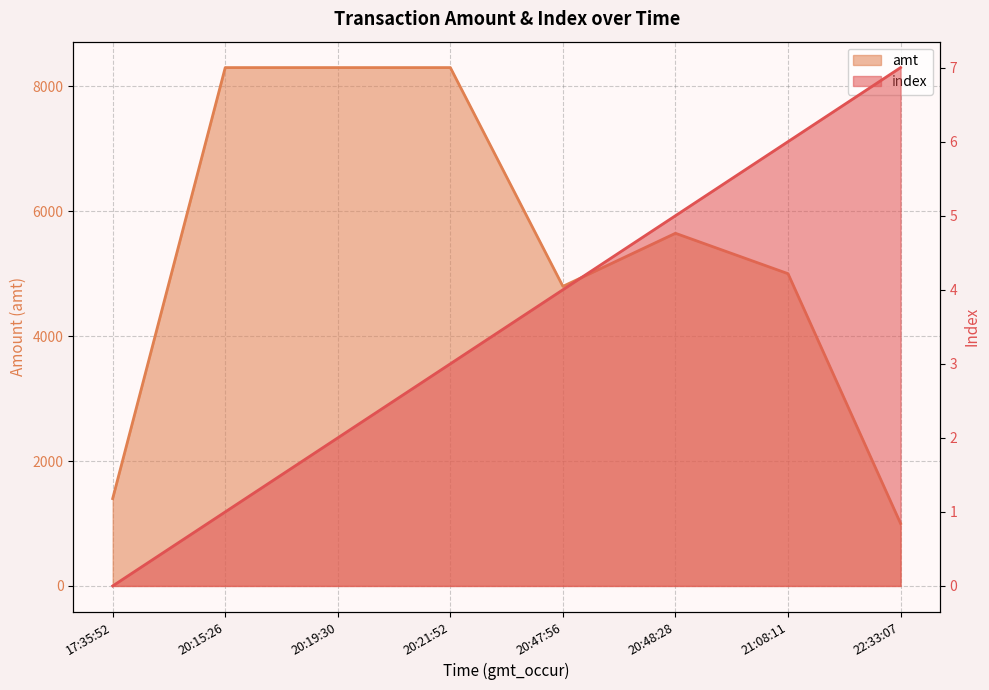

What is the difference between the highest and lowest values at 17:35:52?

1399